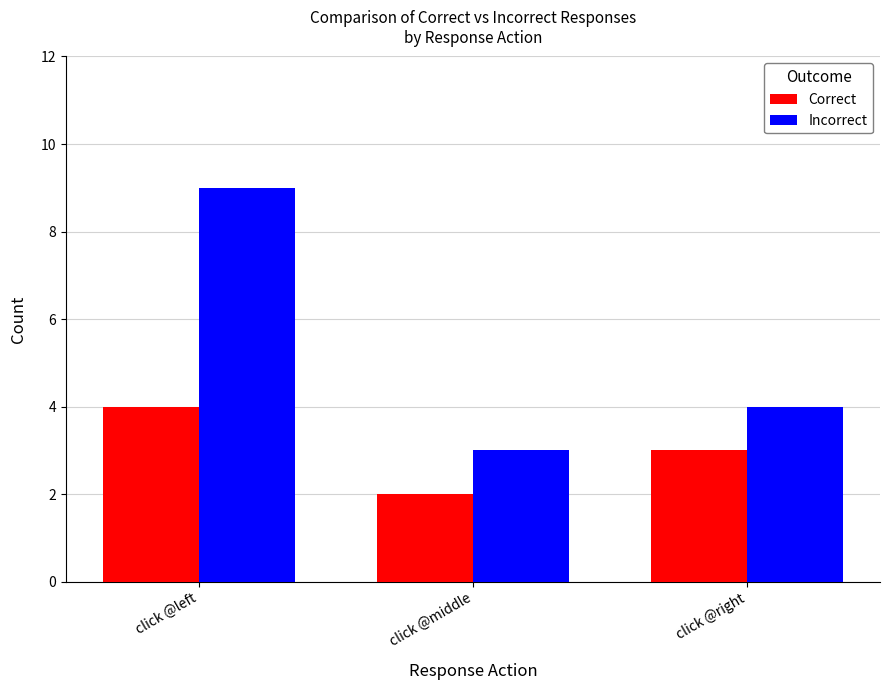

Which series has the widest spread of values?

Incorrect